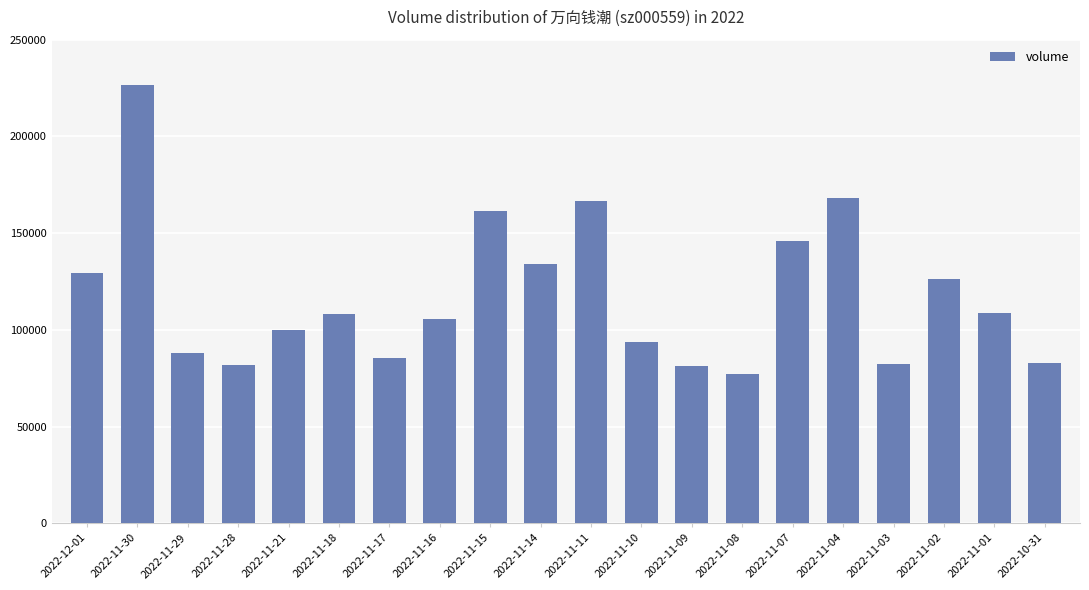

What is the value of the 16th bar from the left?

168194